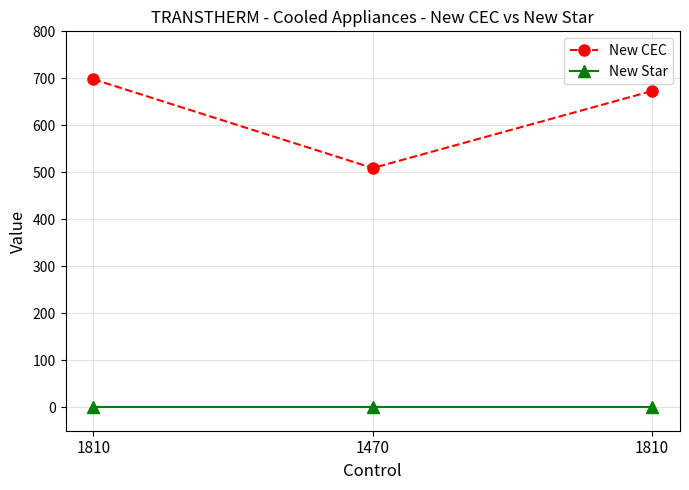

Is the value of New CEC at 1810 greater than the value of New Star at 1470?

Yes